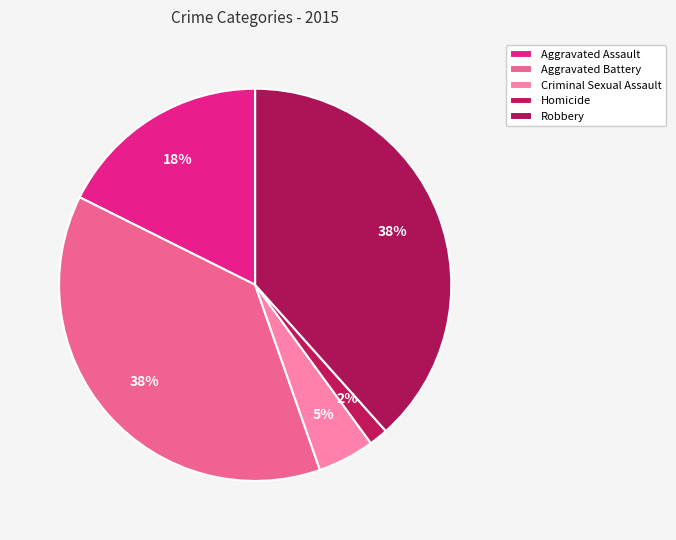

Does any single category account for the majority?

No